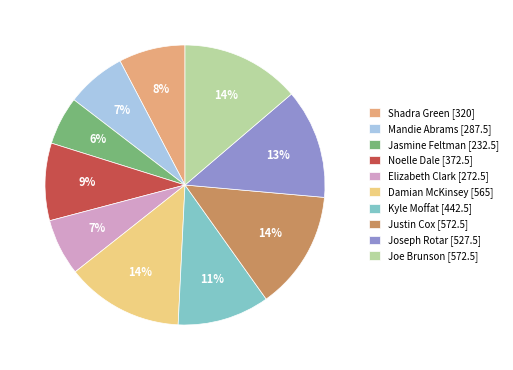

What percentage is the Joe Brunson [572.5] slice, to the nearest percent?

14%